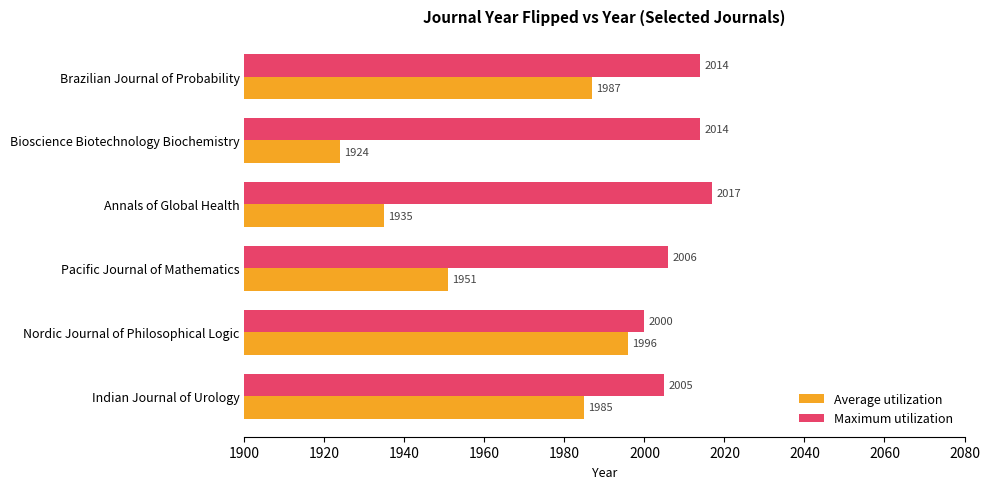

At which category is the sum across all series the highest?

Brazilian Journal of Probability